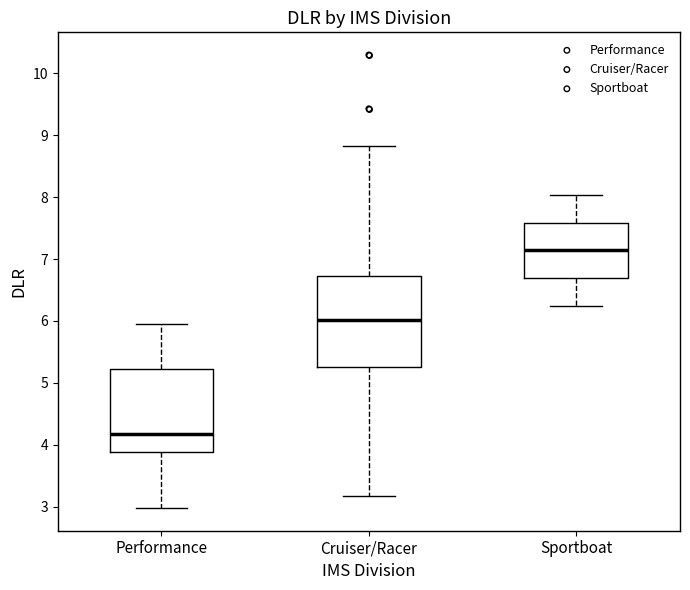

Reading left to right, transcribe this box plot: for each box, give where its median line is, the range the box spans, and where its two whiskers end, as read against the y-axis. The values are not printed on the chart, so give them approximately, as read against the axis.

Performance: median 4.2, box 3.9 to 5.2, whiskers 3.0 to 6.0
Cruiser/Racer: median 6.0, box 5.3 to 6.7, whiskers 3.2 to 8.8
Sportboat: median 7.1, box 6.7 to 7.6, whiskers 6.2 to 8.0